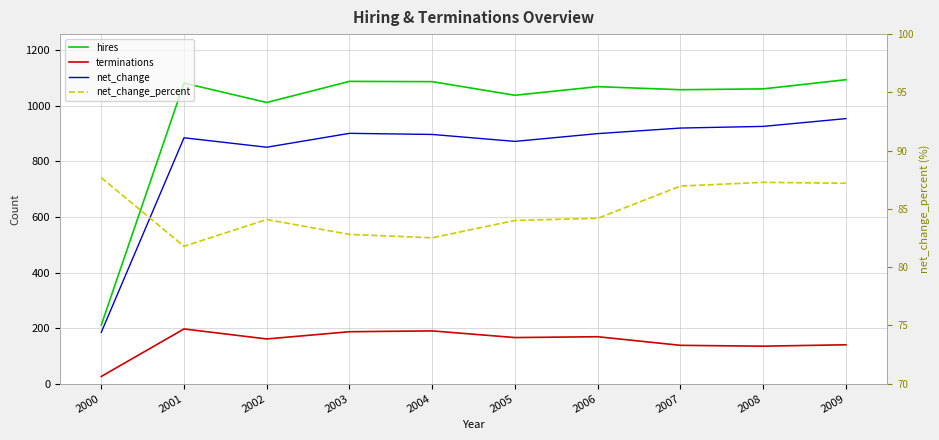

Reading right to left, list all the values displayed in this chart.

hires: 1094.0	1061.0	1058.0	1069.0	1038.0	1087.0	1088.0	1012.0	1082.0	211.0
terminations: 140.0	135.0	138.0	169.0	166.0	190.0	187.0	161.0	197.0	26.0
net_change: 954.0	926.0	920.0	900.0	872.0	897.0	901.0	851.0	885.0	185.0
net_change_percent: 87.2	87.3	87.0	84.2	84.0	82.5	82.8	84.1	81.8	87.7